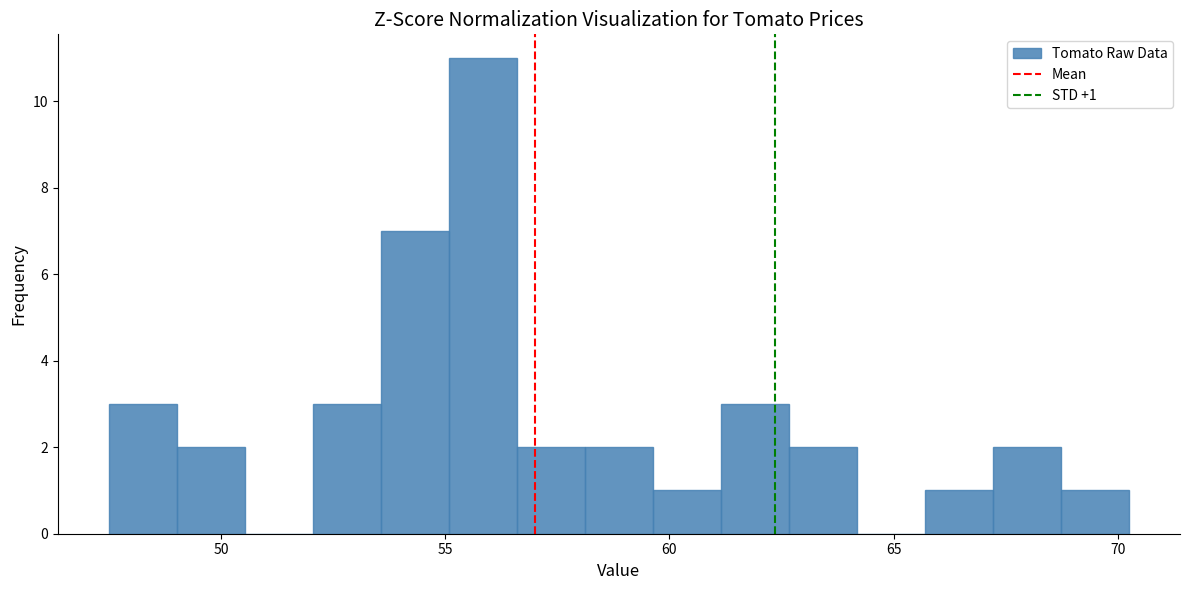

Read against the x-axis, roughly where is the centre of the tallest bar?

56.0